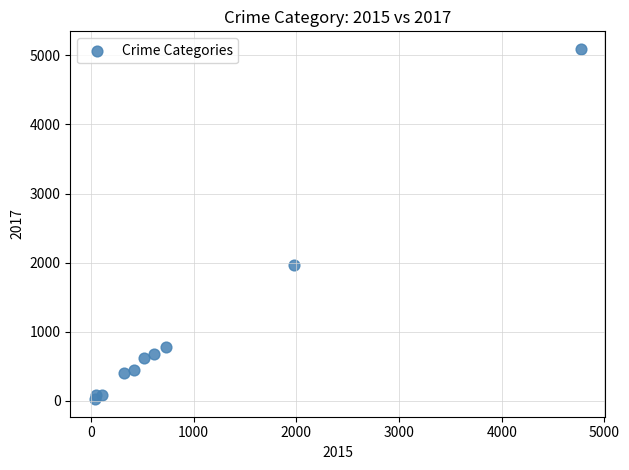

What is the range of Y values (max minus min)?

5072